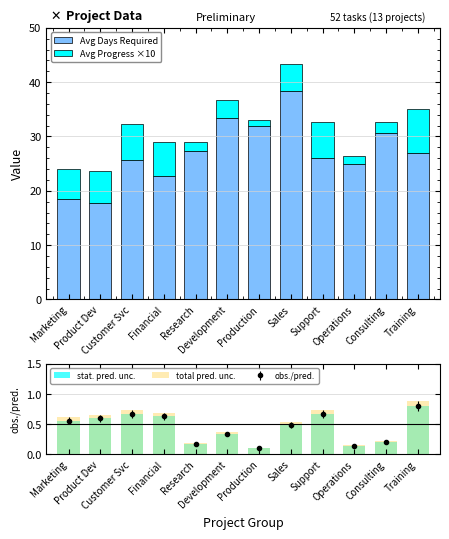

True or false: Avg Days Required has a value of 17.4 at Research.

False